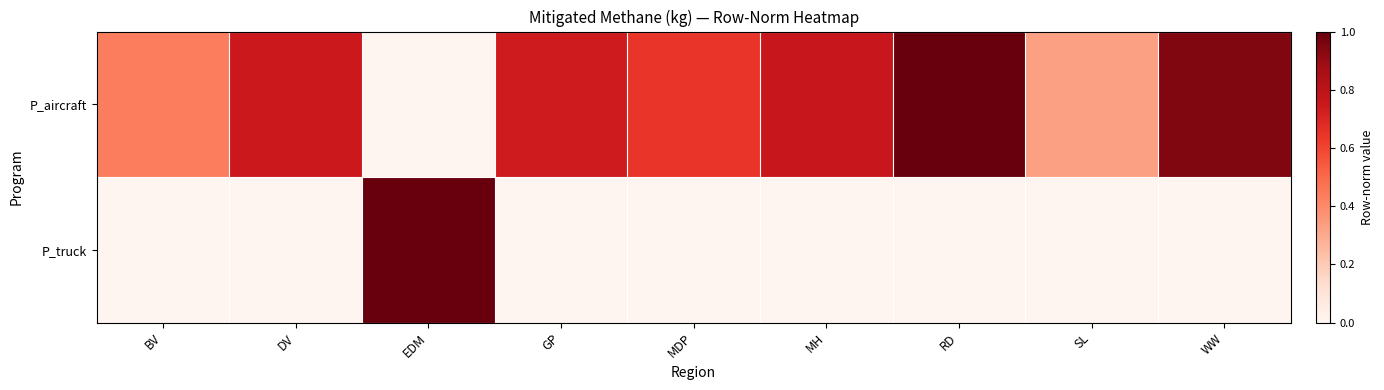

What is the total value across all series at EDM?

1.0